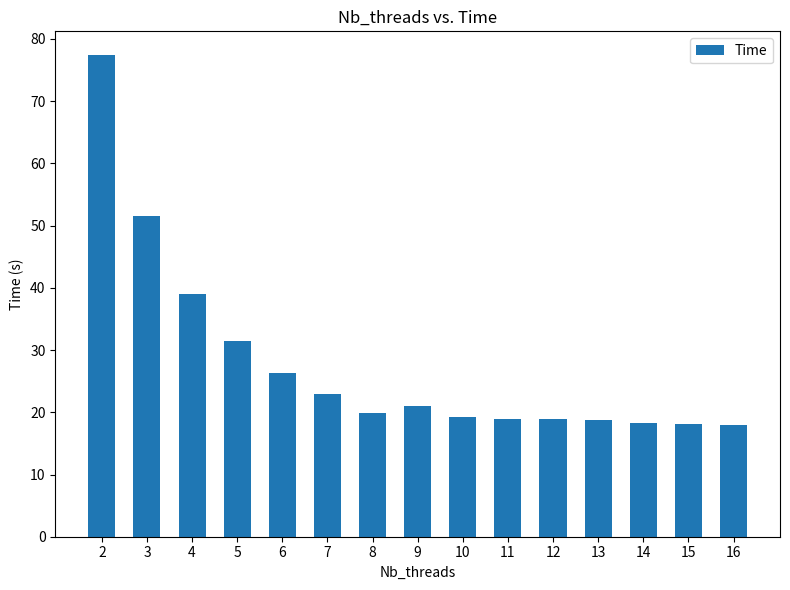

The value at 6 is 34.8. True or false?

False